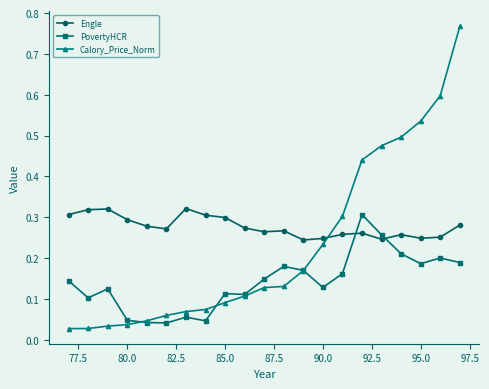

Which series has the largest total across all categories?

Engle